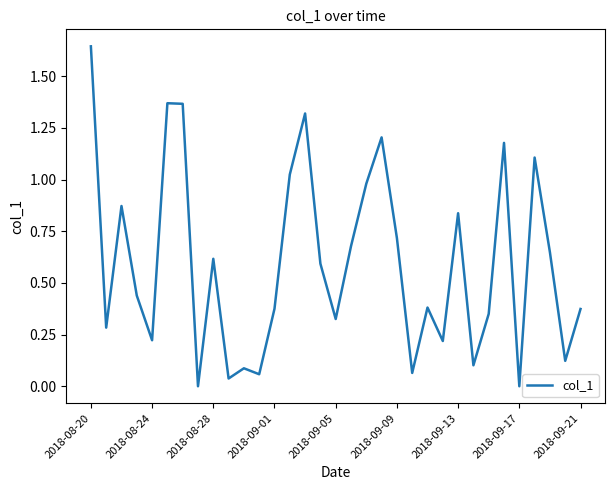

True or false: the data has more than 0 interior local peaks.

True